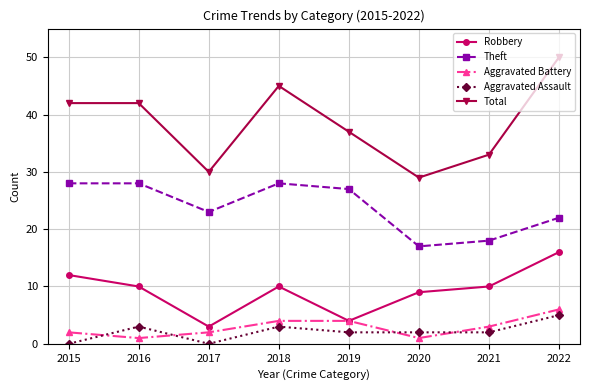

What are all the series names shown in the legend?

Robbery, Theft, Aggravated Battery, Aggravated Assault, Total